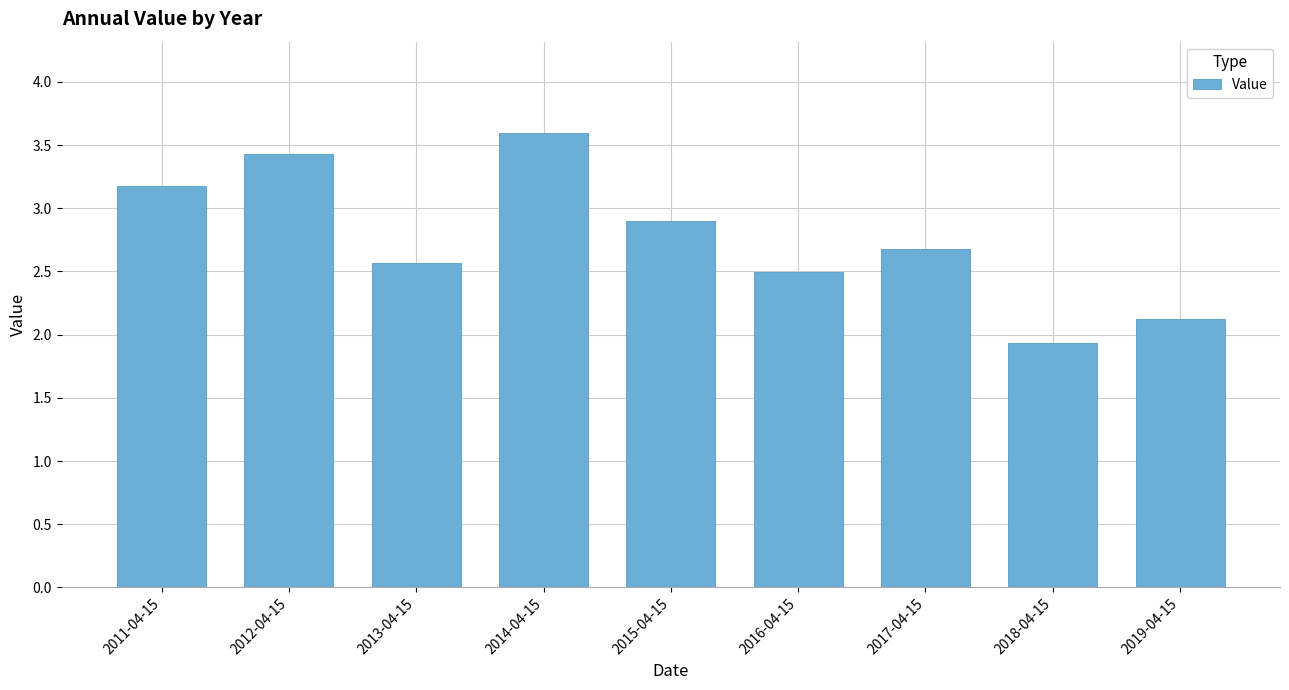

Does the chart contain any negative values?

No